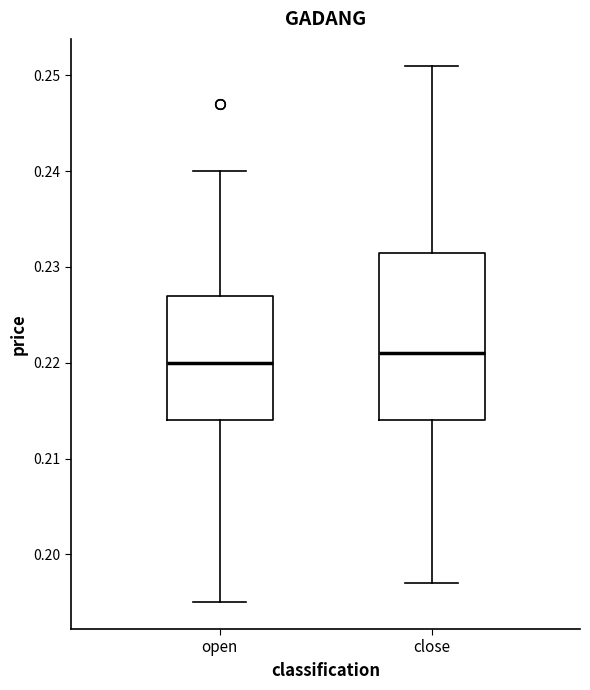

Comparing the boxes themselves (not the whiskers), which one is the tallest?

close